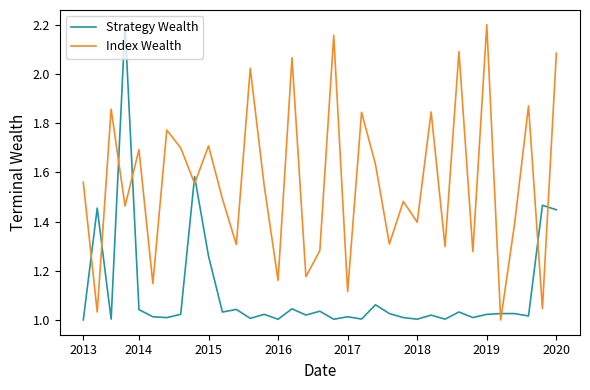

Which series has the largest total across all categories?

Index Wealth